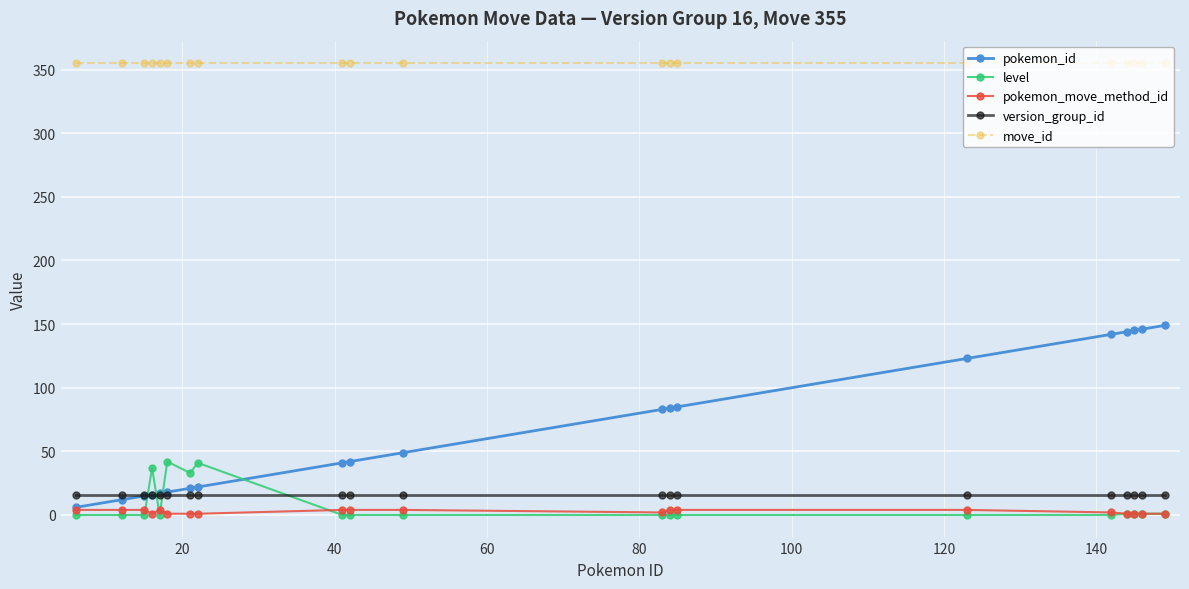

True or false: version_group_id and pokemon_move_method_id cross at least once.

False